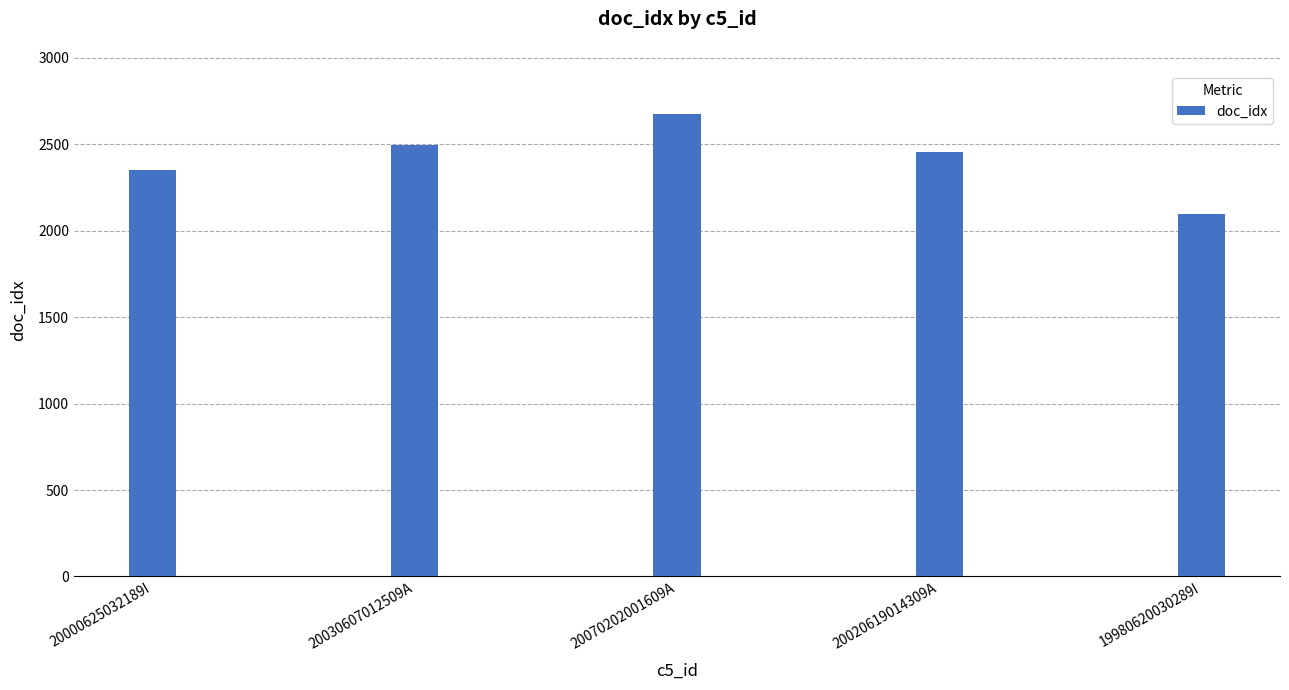

What is the value of the 4th bar from the left?

2458